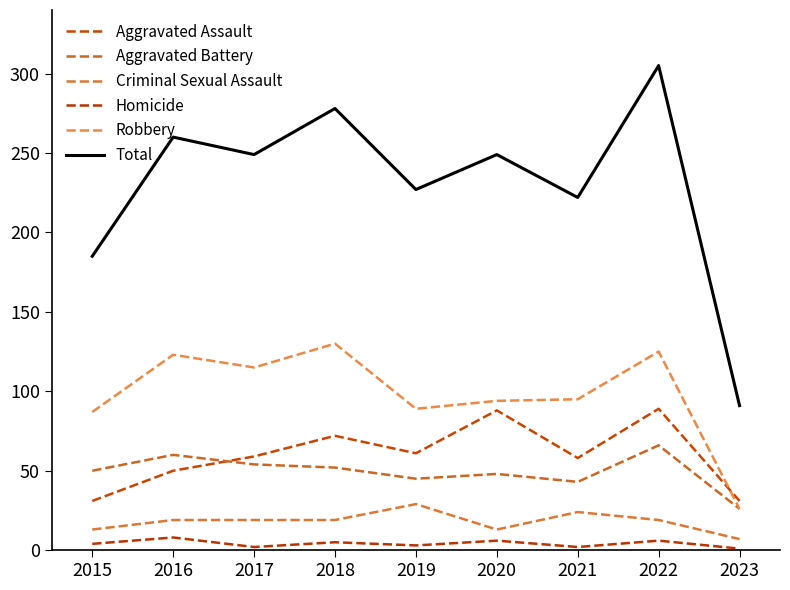

What is the highest value of the Aggravated Battery series?

66